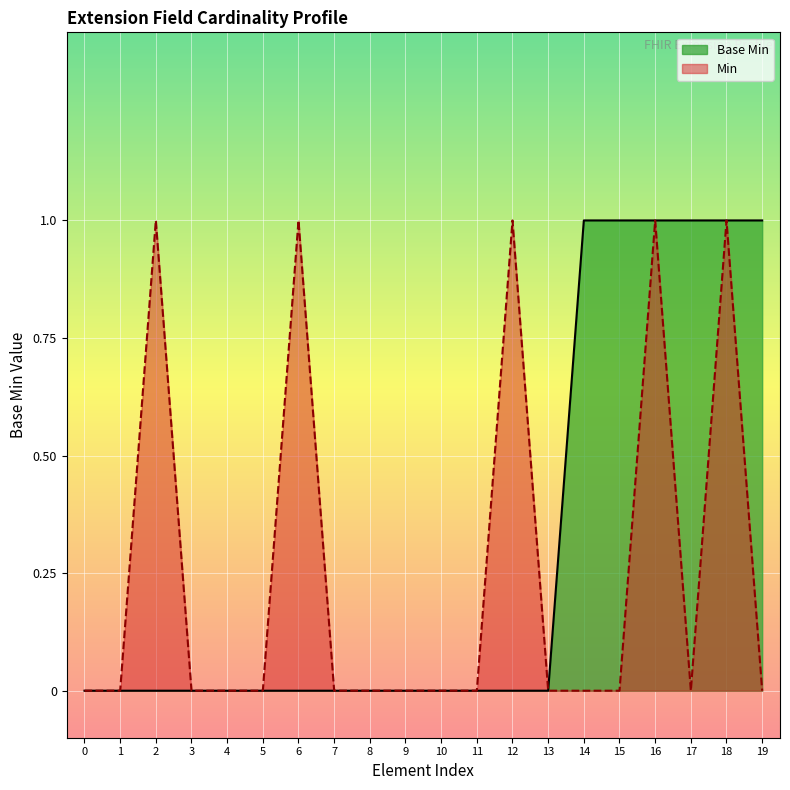

True or false: Base Min has a value of -1 at 2.

False